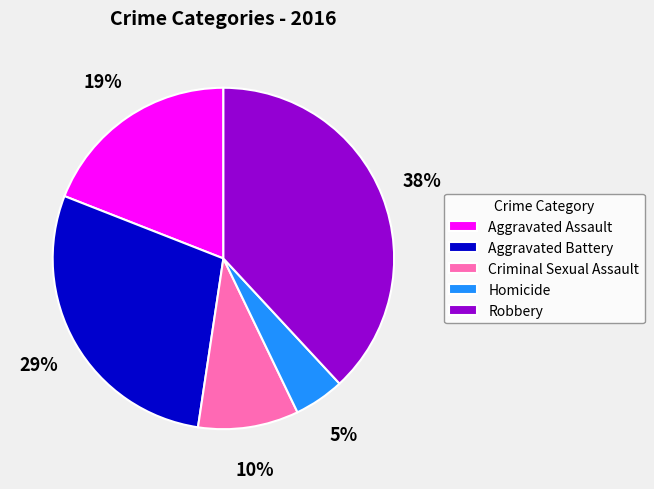

The Robbery slice represents 25% of the pie. True or false?

False